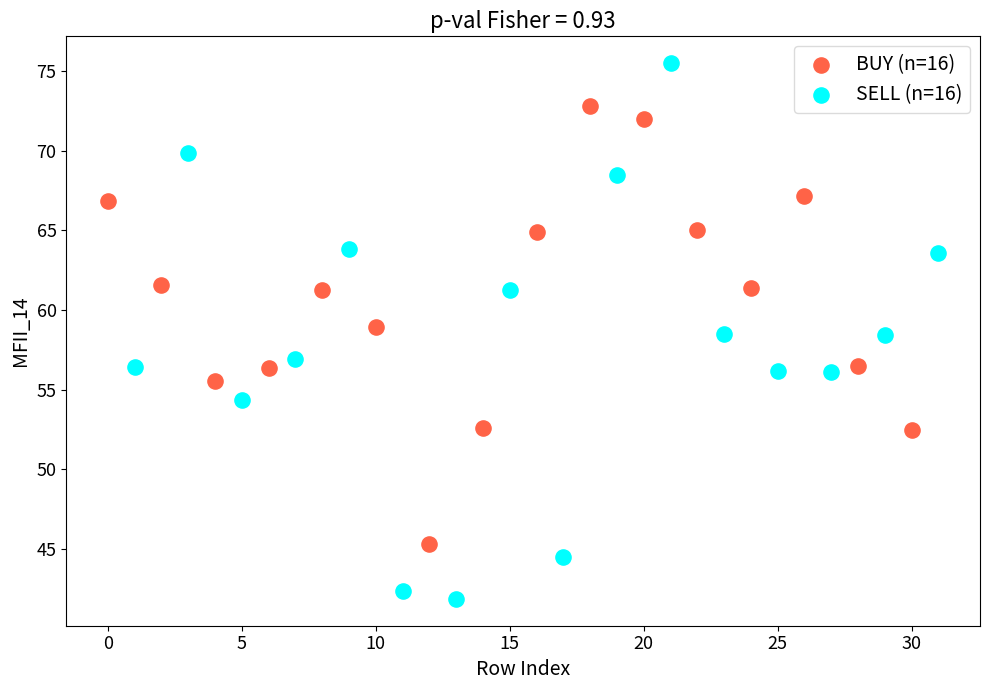

Which series has the largest Y range (max minus min)?

SELL (n=16)